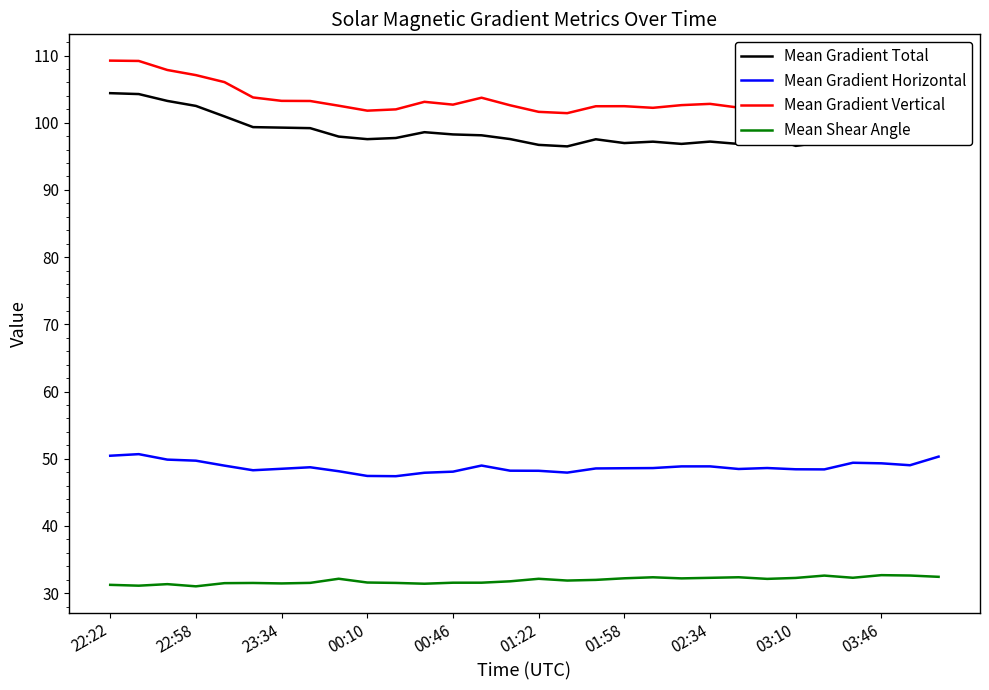

True or false: Mean Shear Angle and Mean Gradient Total intersect in this chart.

False